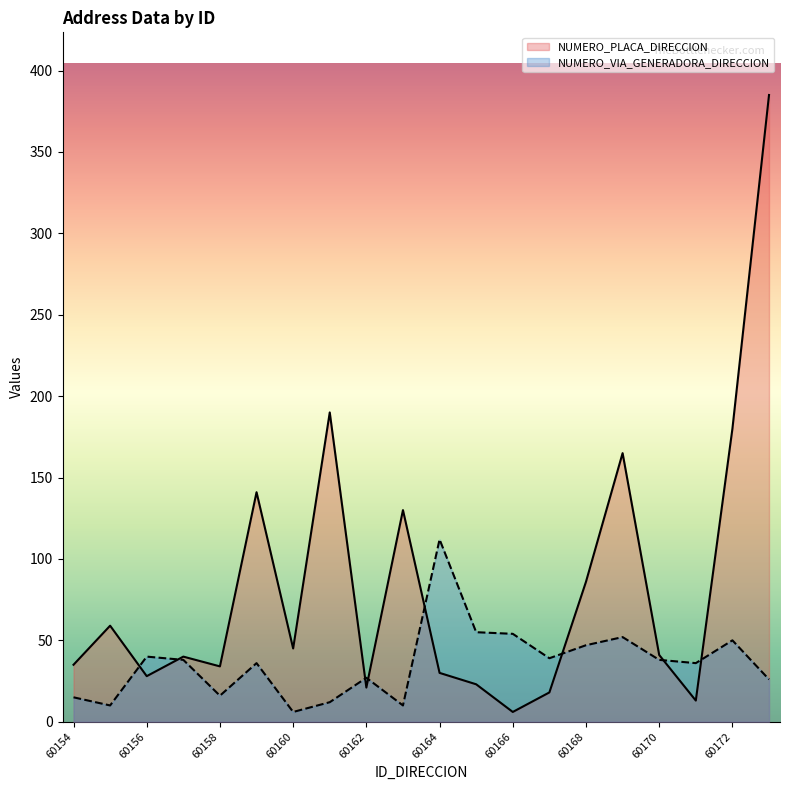

Which series has the widest spread of values?

NUMERO_PLACA_DIRECCION